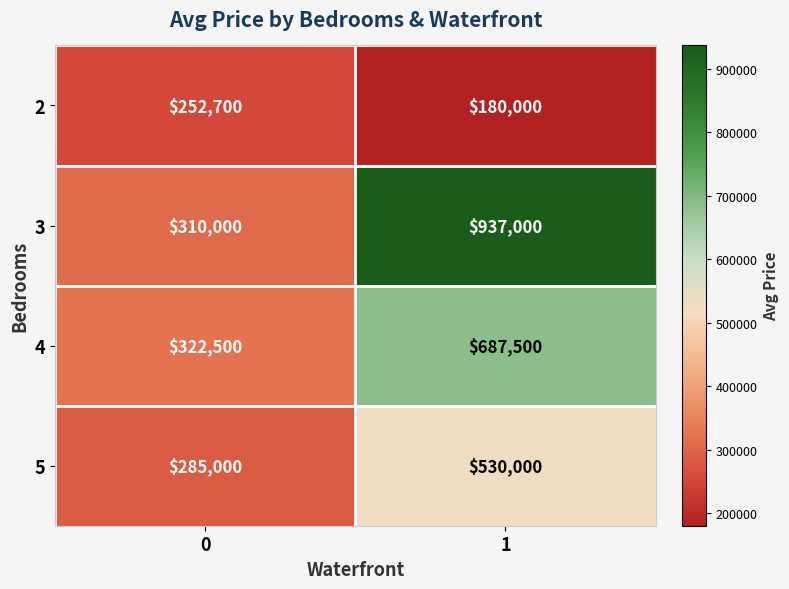

Reading right to left, list all the values displayed in this chart.

2: 180000	252700
3: 937000	310000
4: 687500	322500
5: 530000	285000